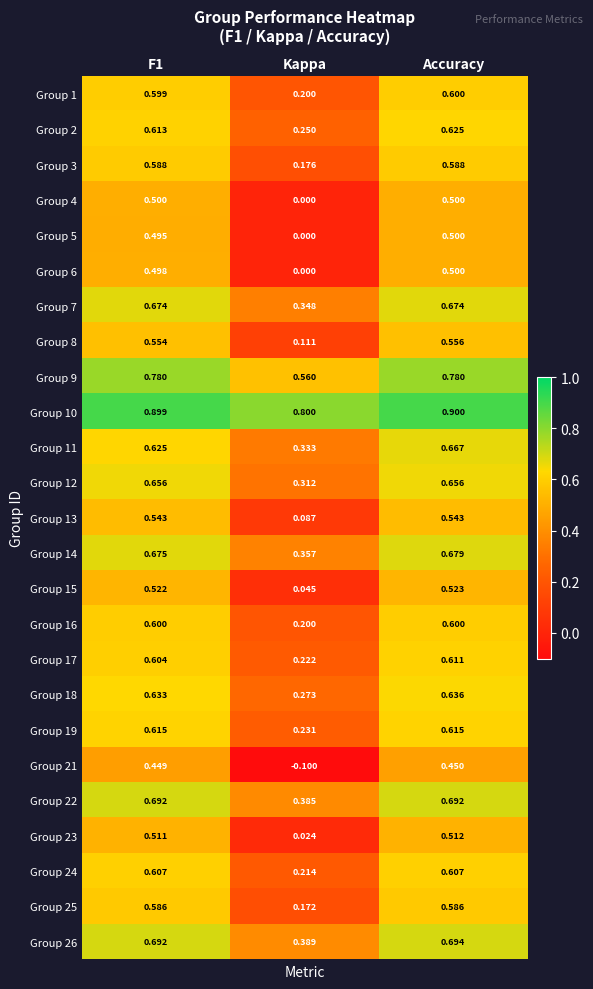

At which label is Group 4 closest to 0?

Kappa